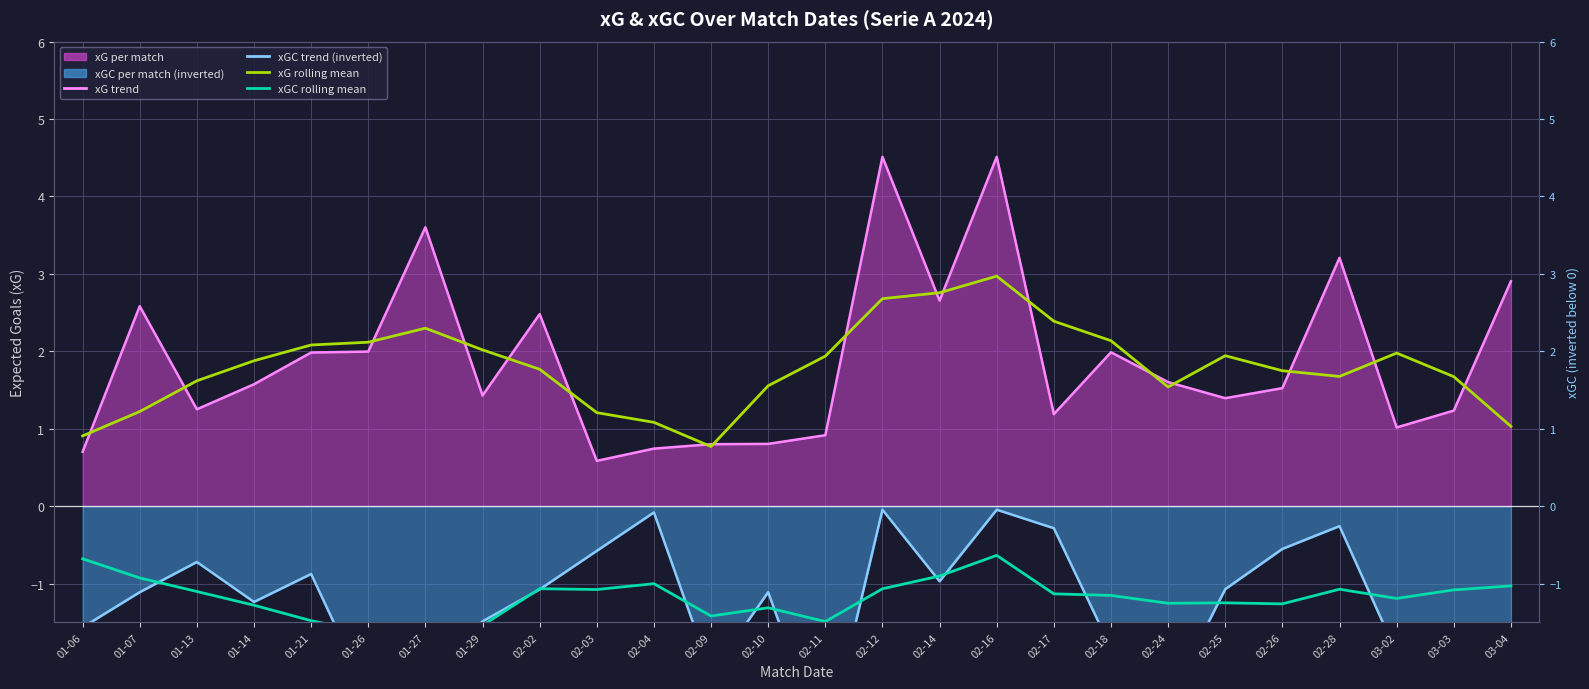

True or false: xG rolling mean has a value of 1.3 at 01-06.

False